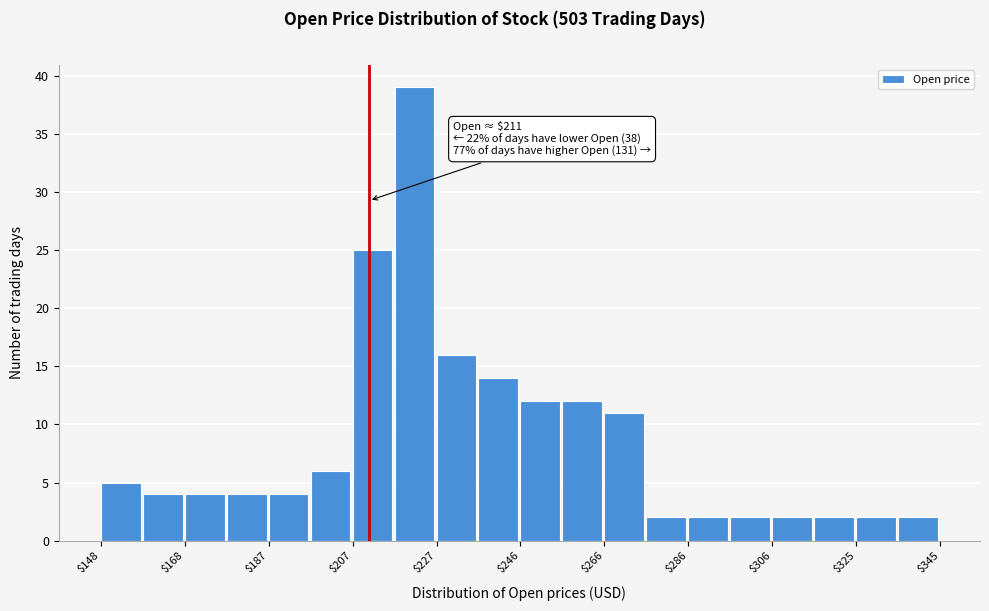

Which range on the x-axis has the tallest bar?

216 to 226